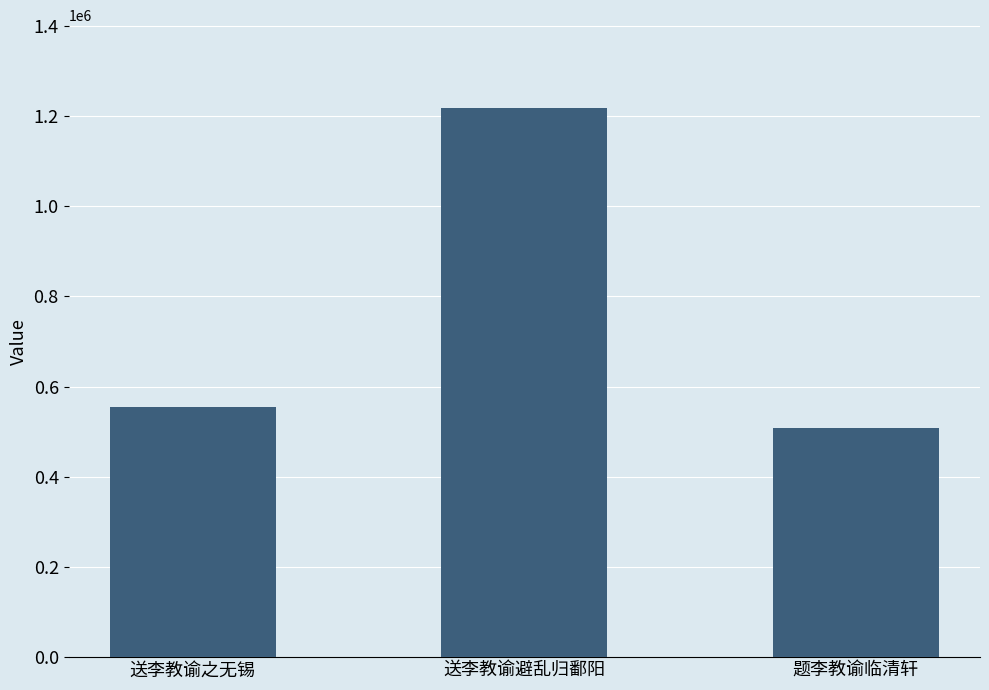

Where is the data nearest to the value 862993?

送李教谕之无锡